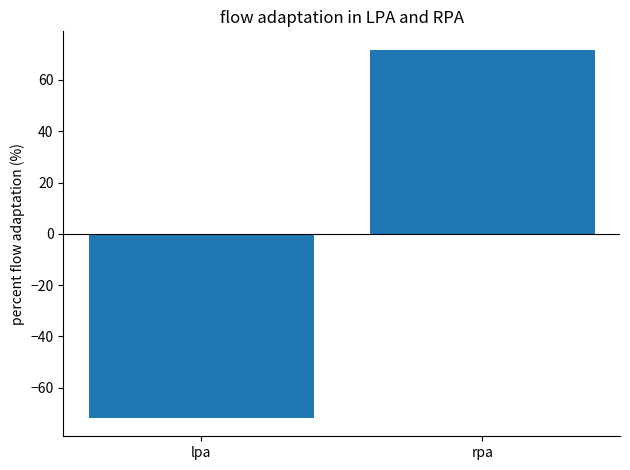

How many values are below zero?

1